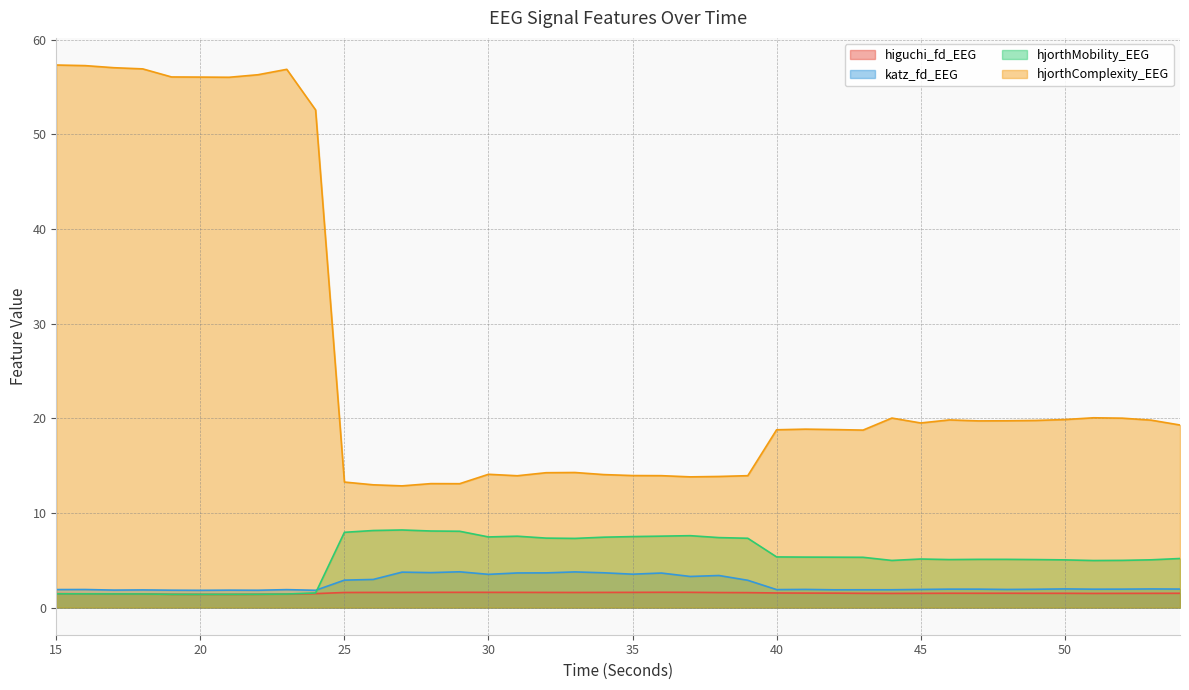

Which series changed the most between 22 and 25?

hjorthComplexity_EEG